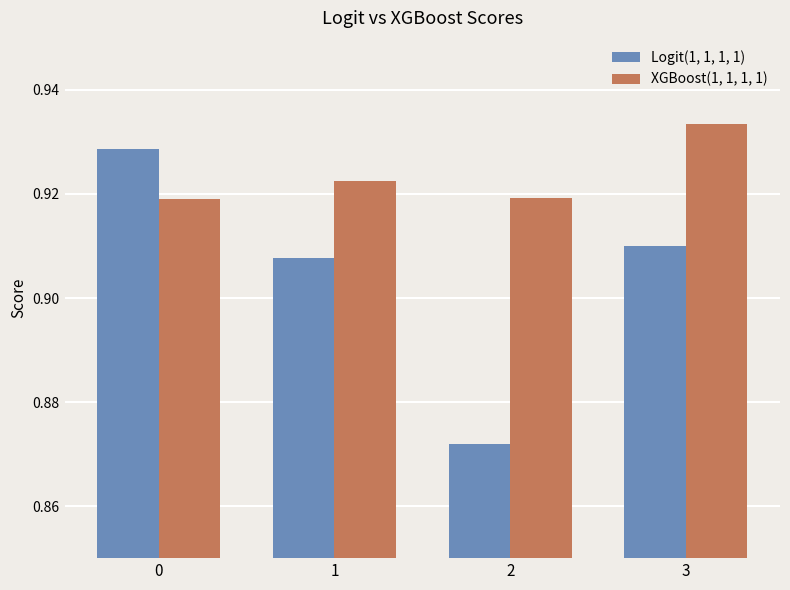

Which category has the lowest value across all series?

2